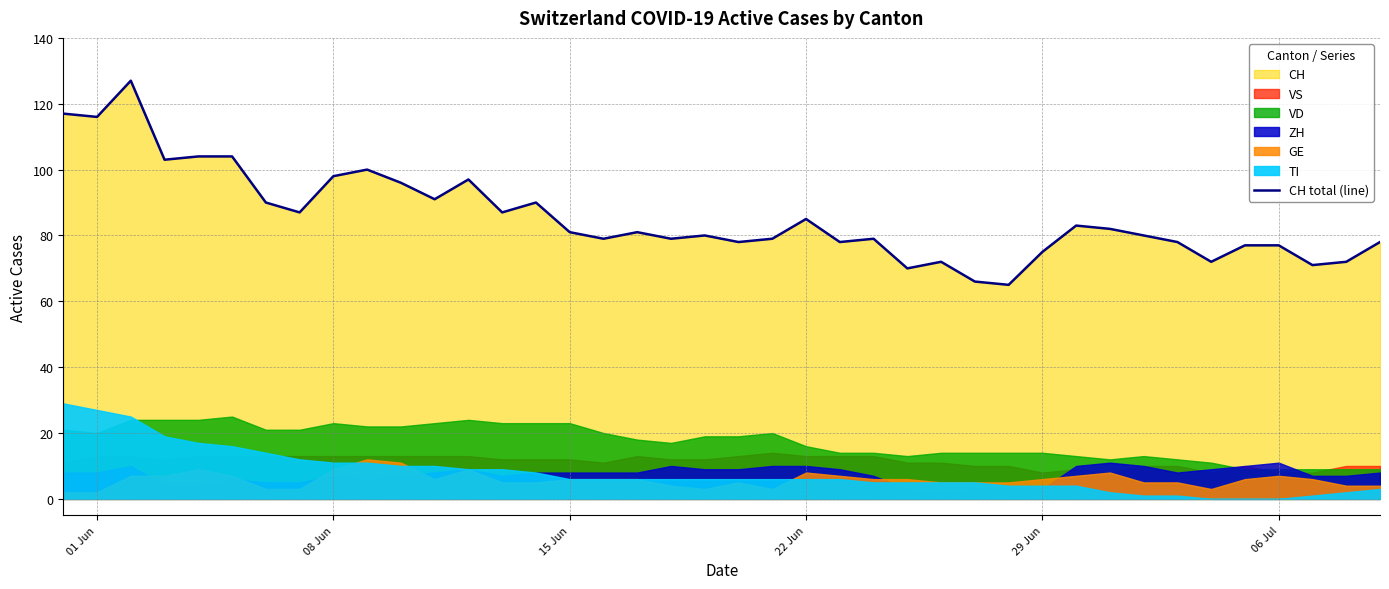

What is the difference between the maximum and minimum values?

62